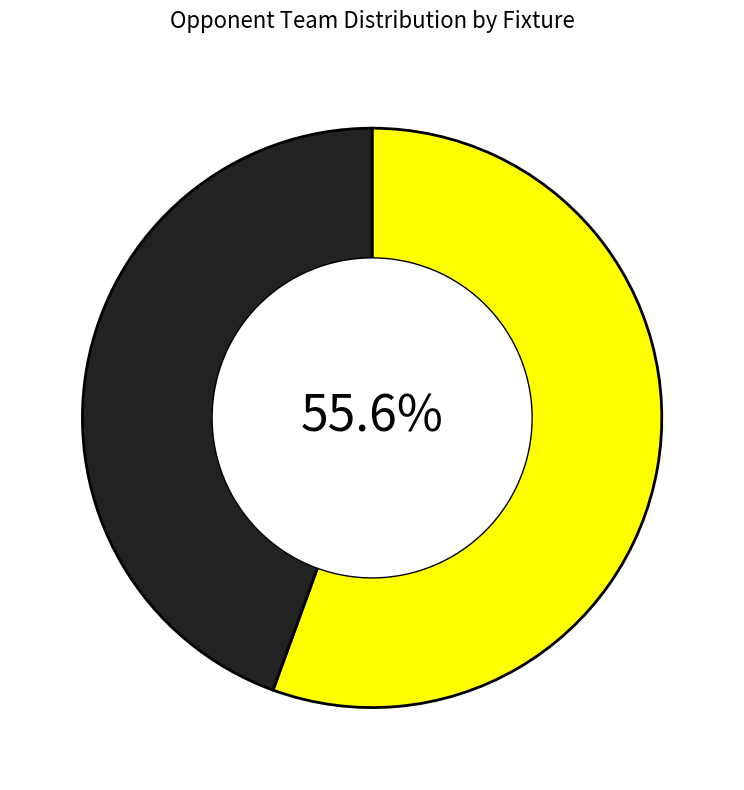

Is there a majority slice in this chart?

Yes